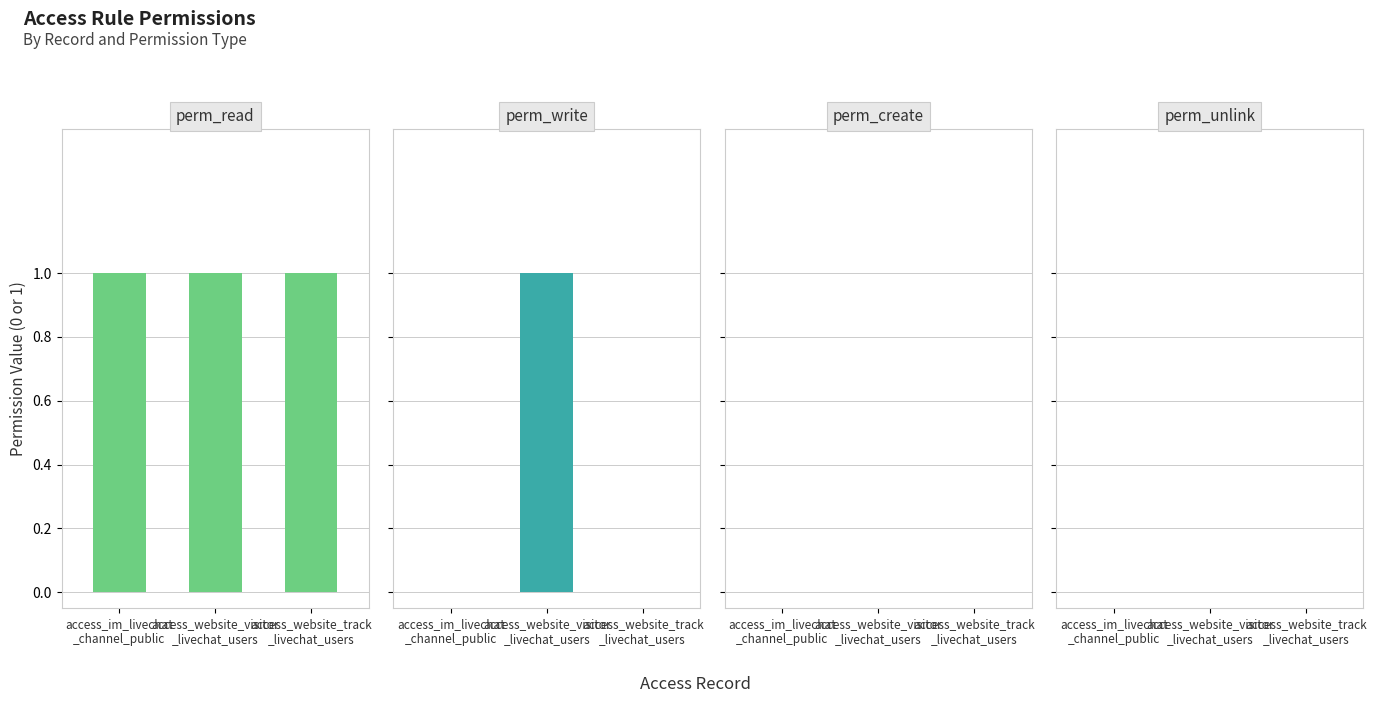

List the series in order of their peak value, lowest first.

perm_create, perm_unlink, perm_read, perm_write